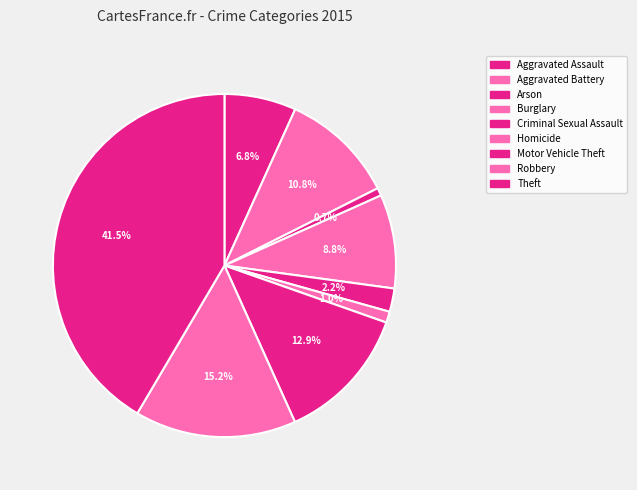

Does any single category account for the majority?

No